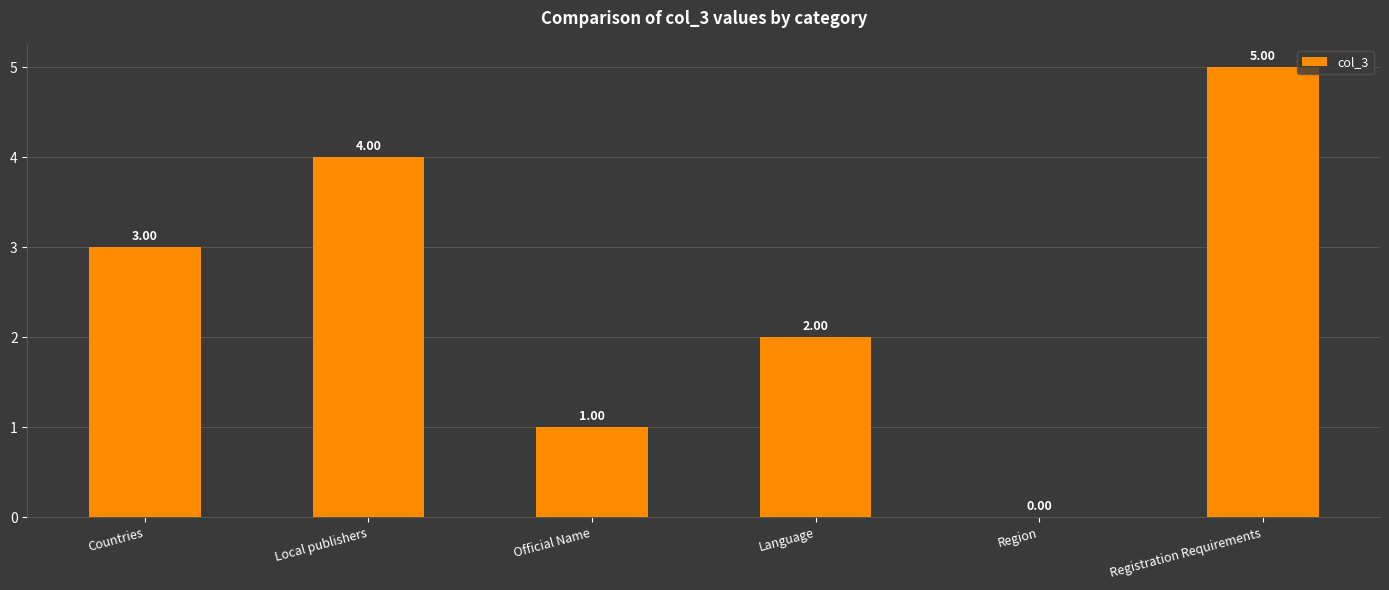

What is the maximum value shown in the chart?

5